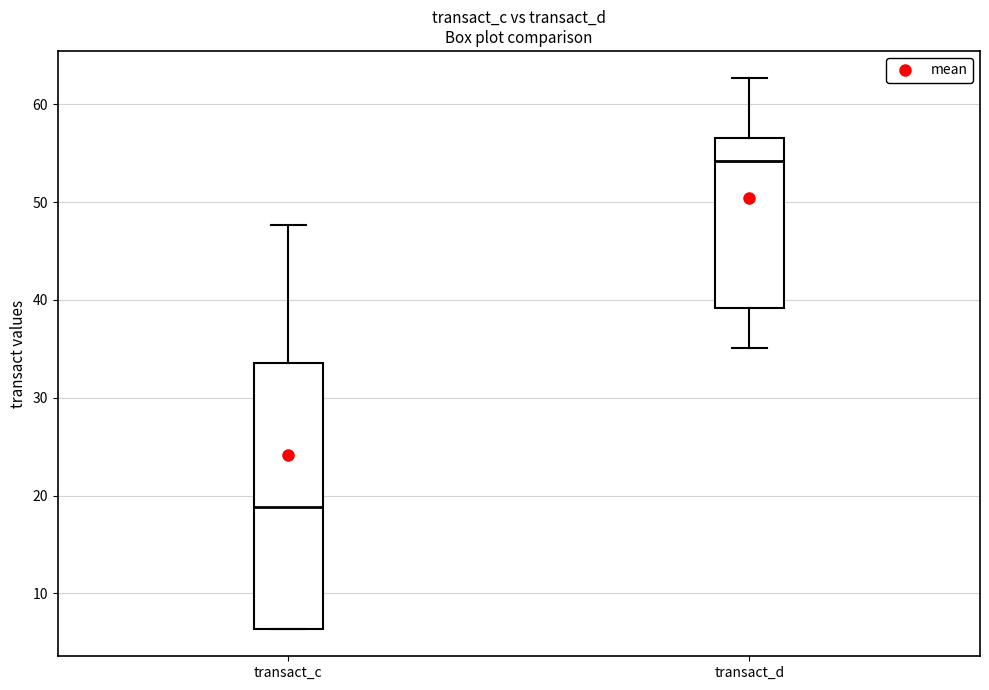

Reading left to right, read every box against the y-axis: the position of its median line, the range the box covers, and the ends of its whiskers. The values are not printed on the chart, so give them approximately, as read against the axis.

transact_c: median 19, box 6 to 34, whiskers 6 to 48
transact_d: median 54, box 39 to 57, whiskers 35 to 63